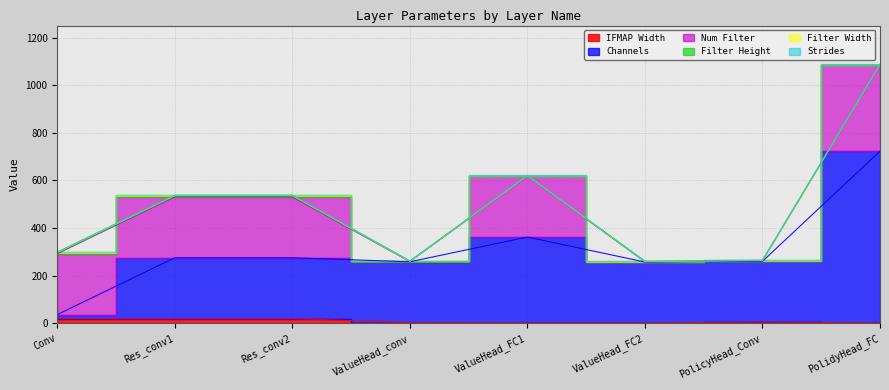

Reading left to right, transcribe all the data shown in this chart.

IFMAP Width: 19	19	19	2	1	1	4	1
Channels: 17	256	256	256	361	256	256	722
Num Filter: 256	256	256	1	256	1	2	362
Filter Height: 3	3	3	1	1	1	1	1
Filter Width: 3	3	3	1	1	1	1	1
Strides: 1	1	1	1	1	1	1	1